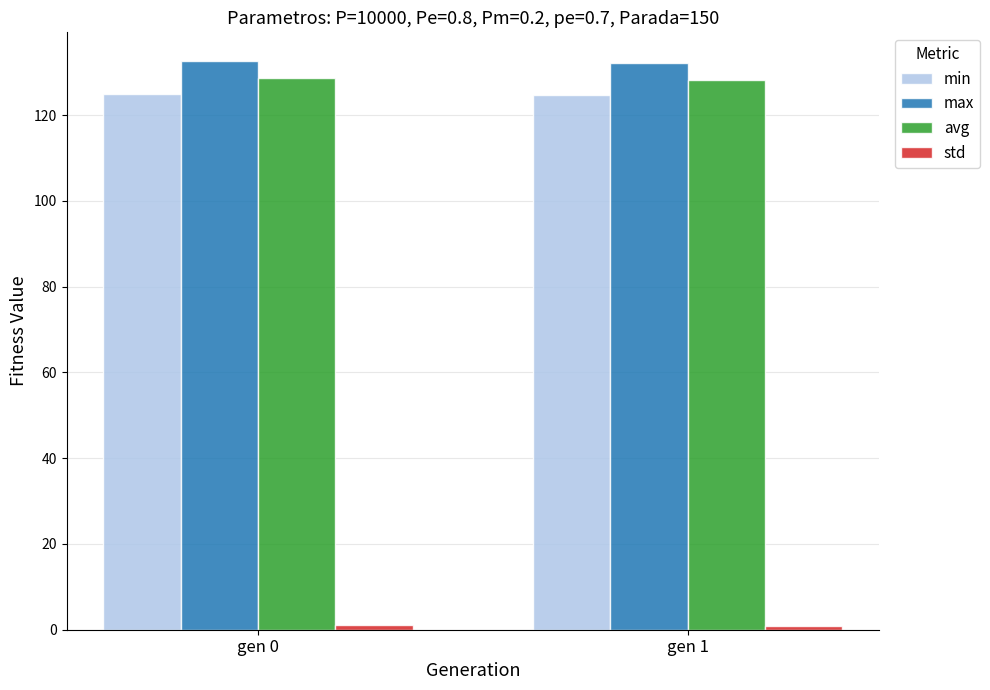

What is the maximum value shown in the chart?

132.7